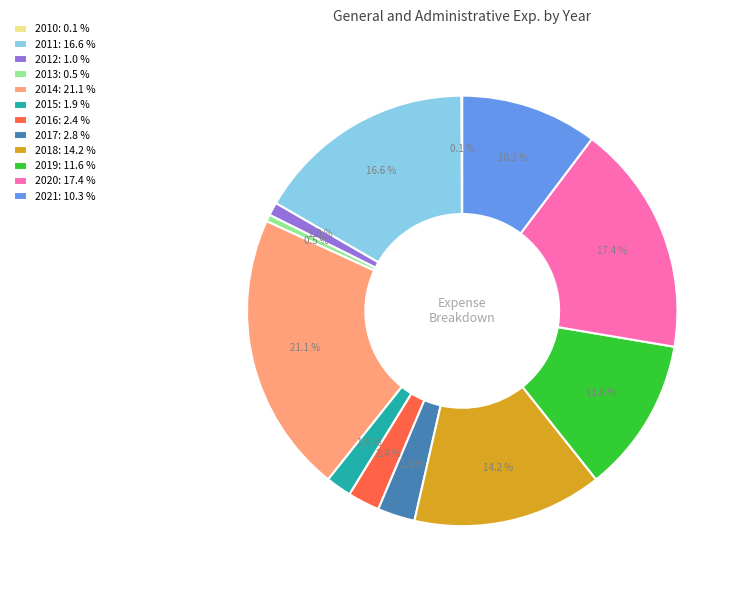

Does 2019 represent more than half of the total?

No